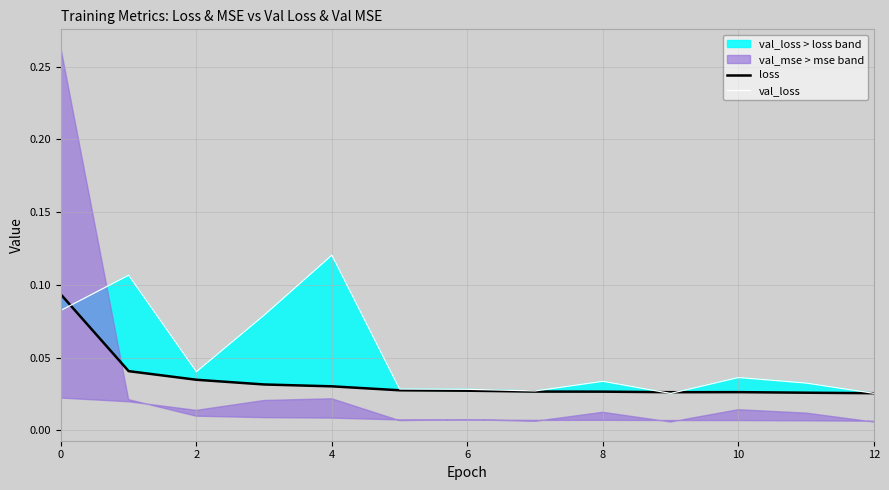

The loss series shows 0.0 at 2. True or false?

True